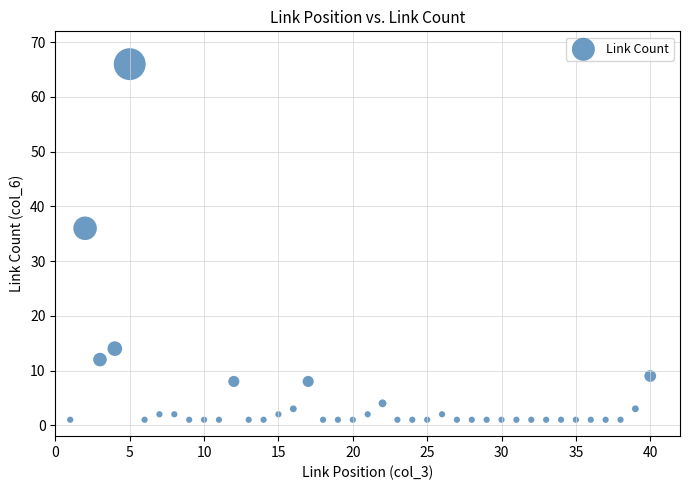

What Y value in the scatter plot is closest to 33?

36